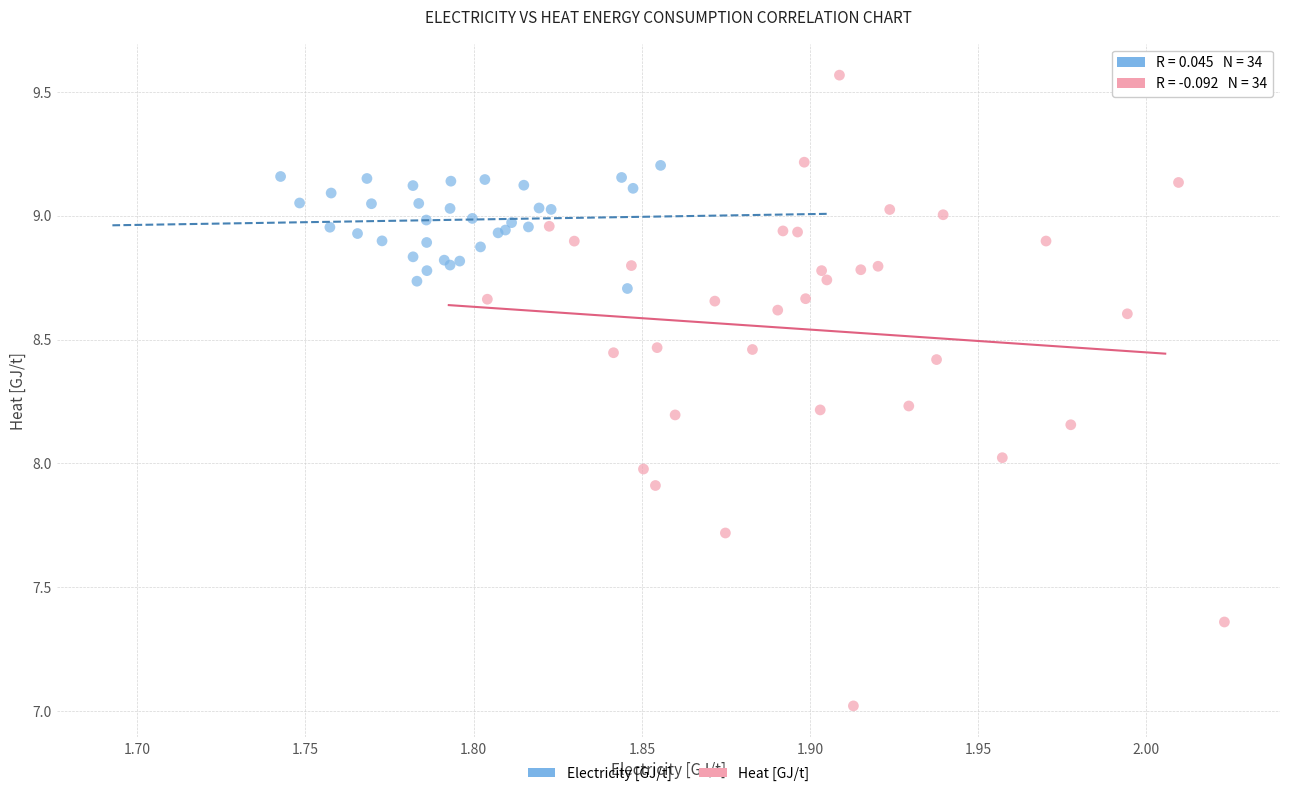

Which series reaches the maximum Y coordinate?

Heat [GJ/t]